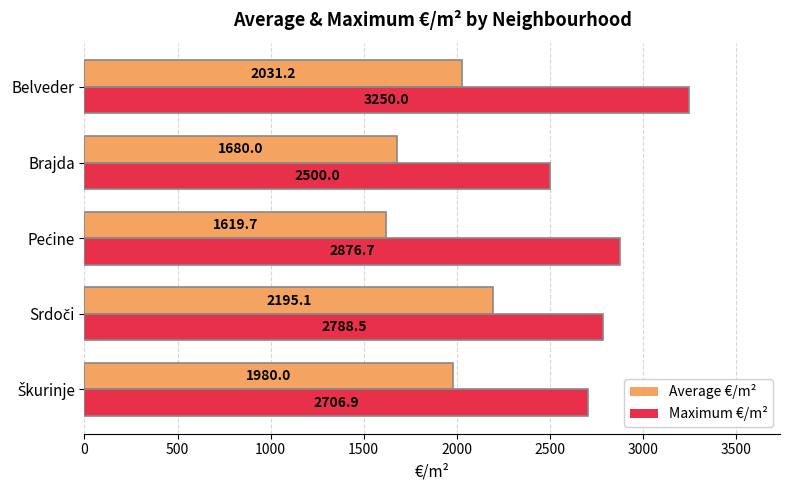

Read the Average €/m² value at Brajda.

1680.0